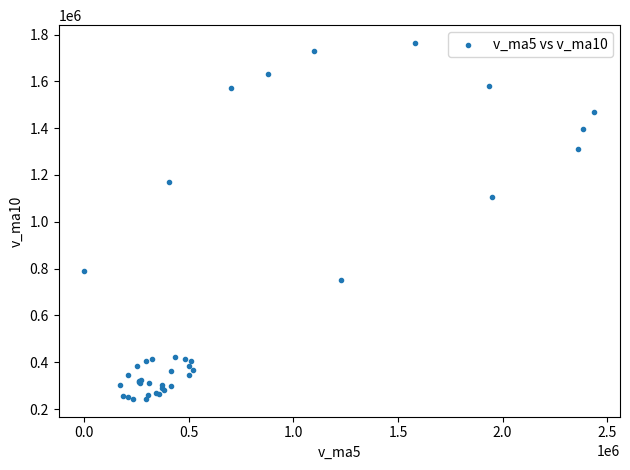

What Y value in the scatter plot is closest to 1003597?

1104436.5